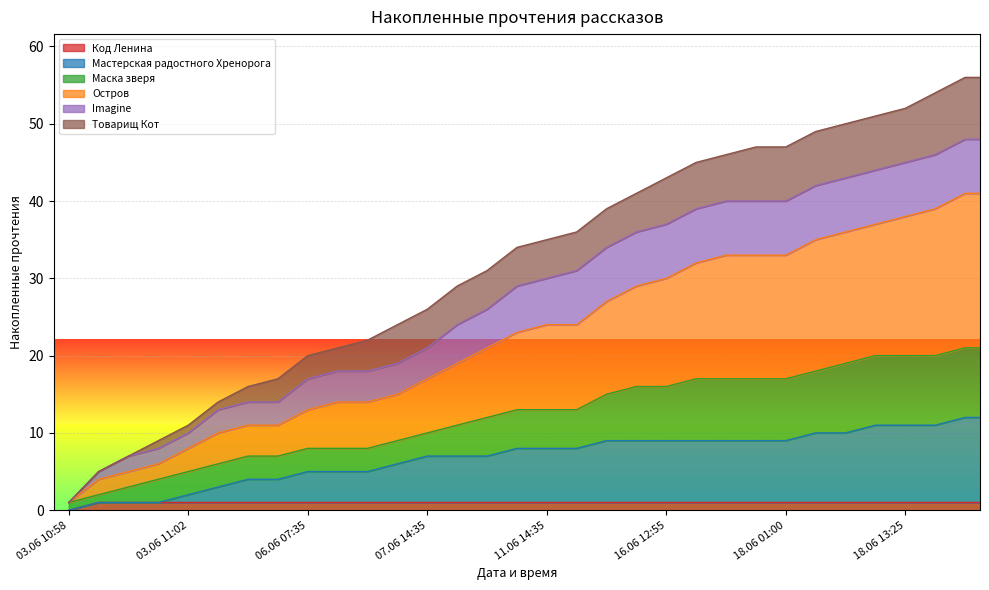

What value does the Код Ленина series have at 15.06 23:40?

1